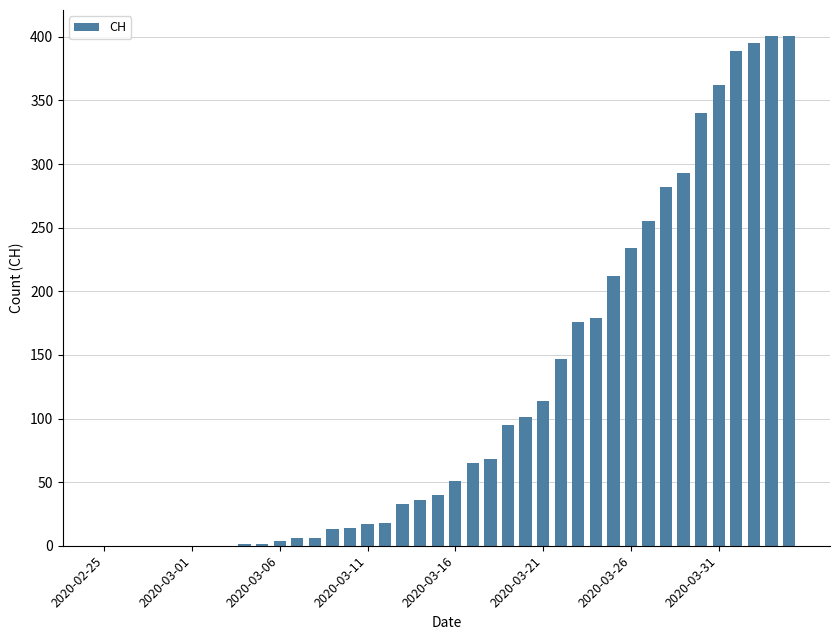

What is the maximum value shown in the chart?

401